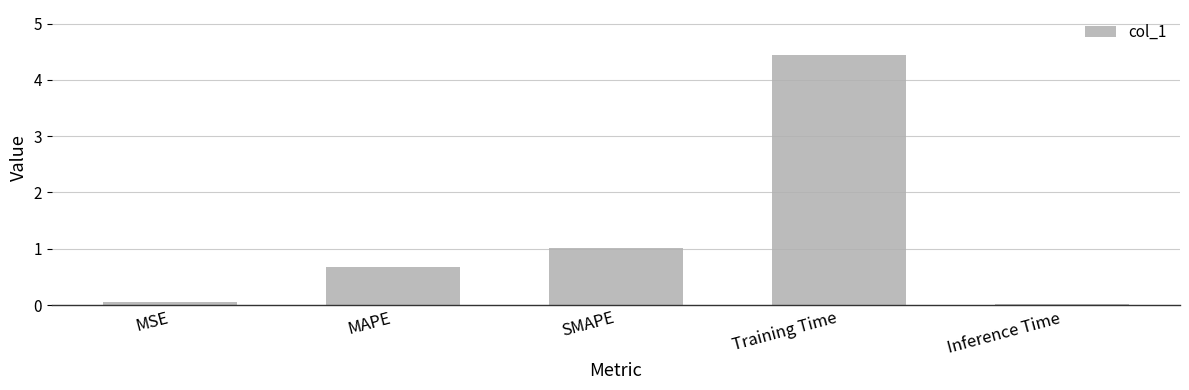

How many bars are there in total?

5